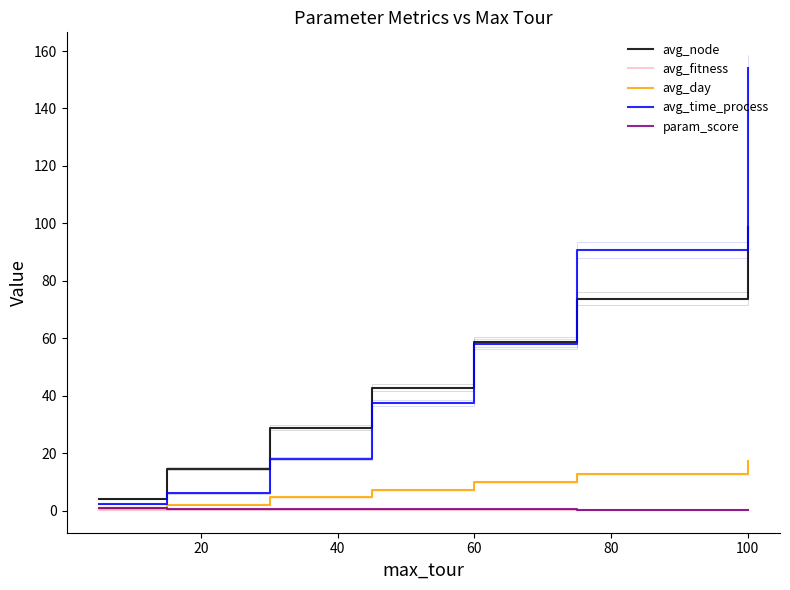

Does the chart have visible grid lines?

No